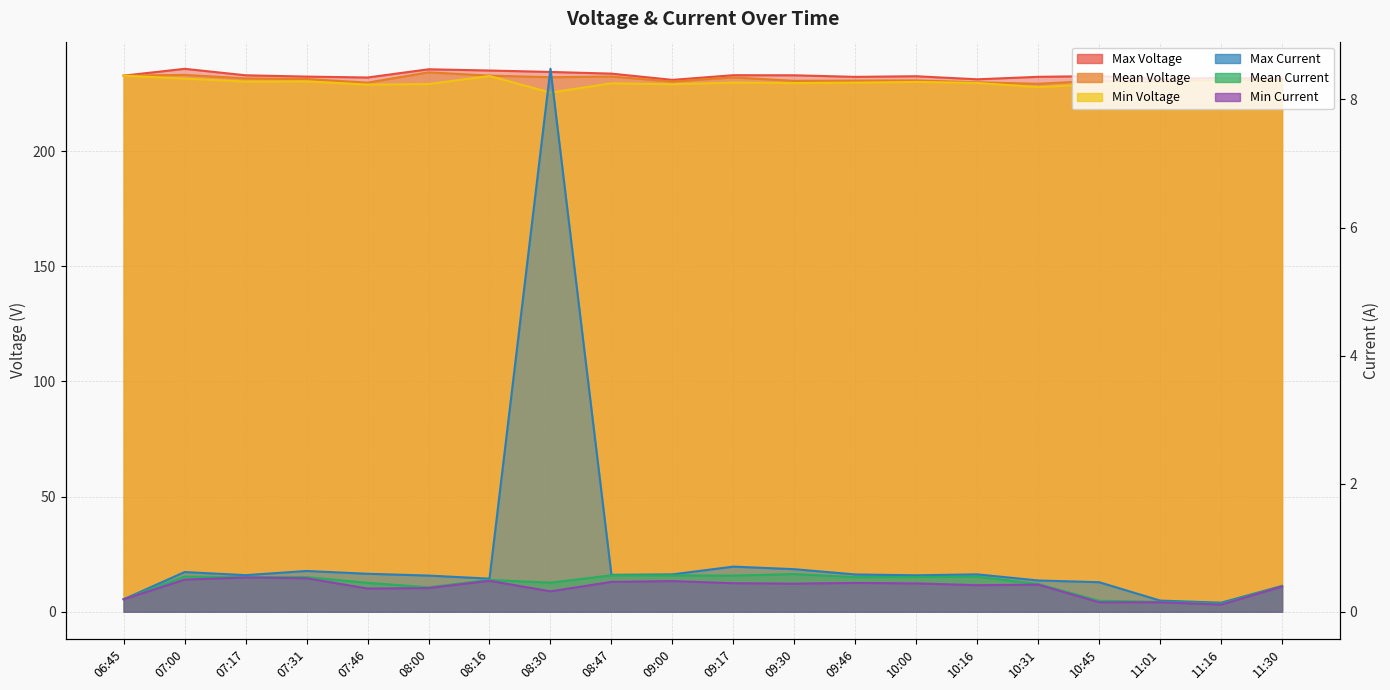

Is the value of Mean Current at 07:31 greater than the value of Min Voltage at 07:46?

No